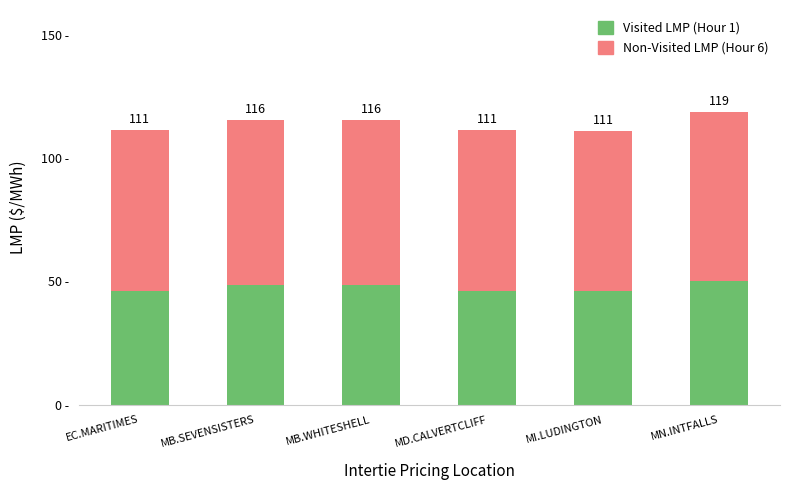

Rank the series at MN.INTFALLS from lowest to highest value.

Visited LMP (Hour 1), Non-Visited LMP (Hour 6)